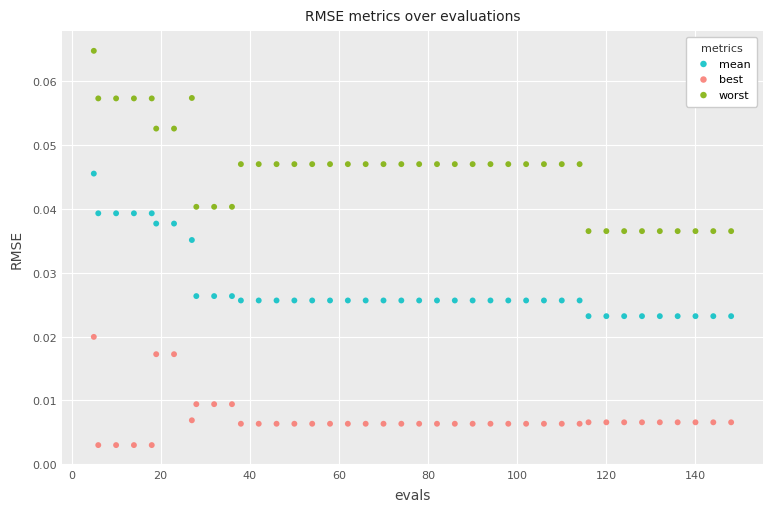

What are all the series names shown in the legend?

mean, best, worst